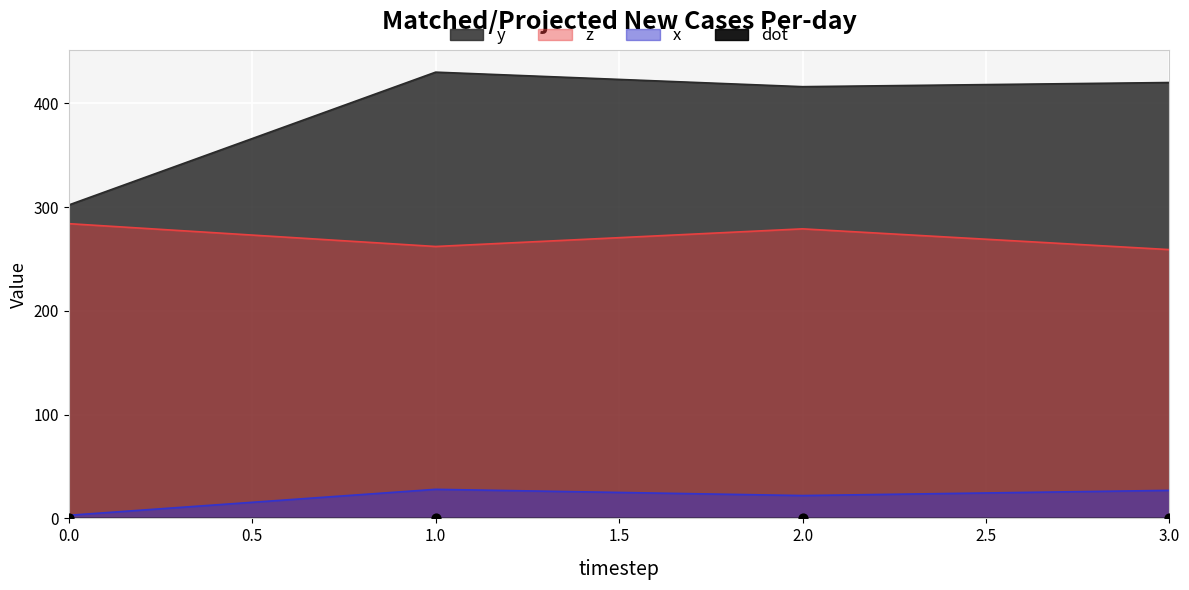

Which series reaches the minimum Y coordinate?

x